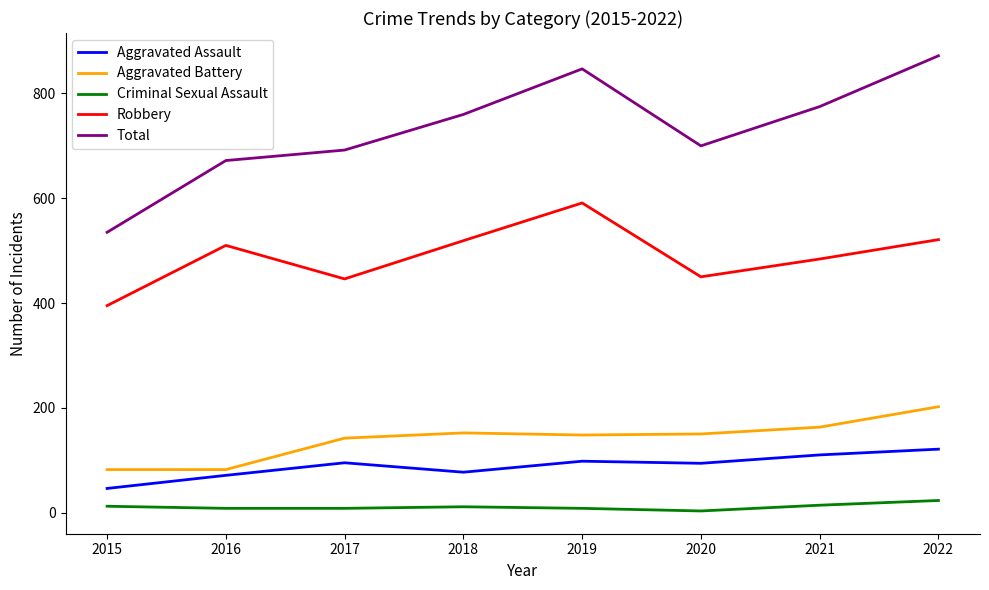

Does the chart have visible grid lines?

No